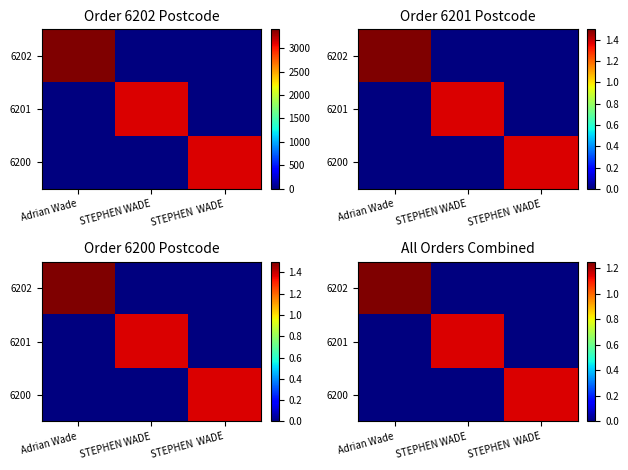

How many series are shown in this chart?

3